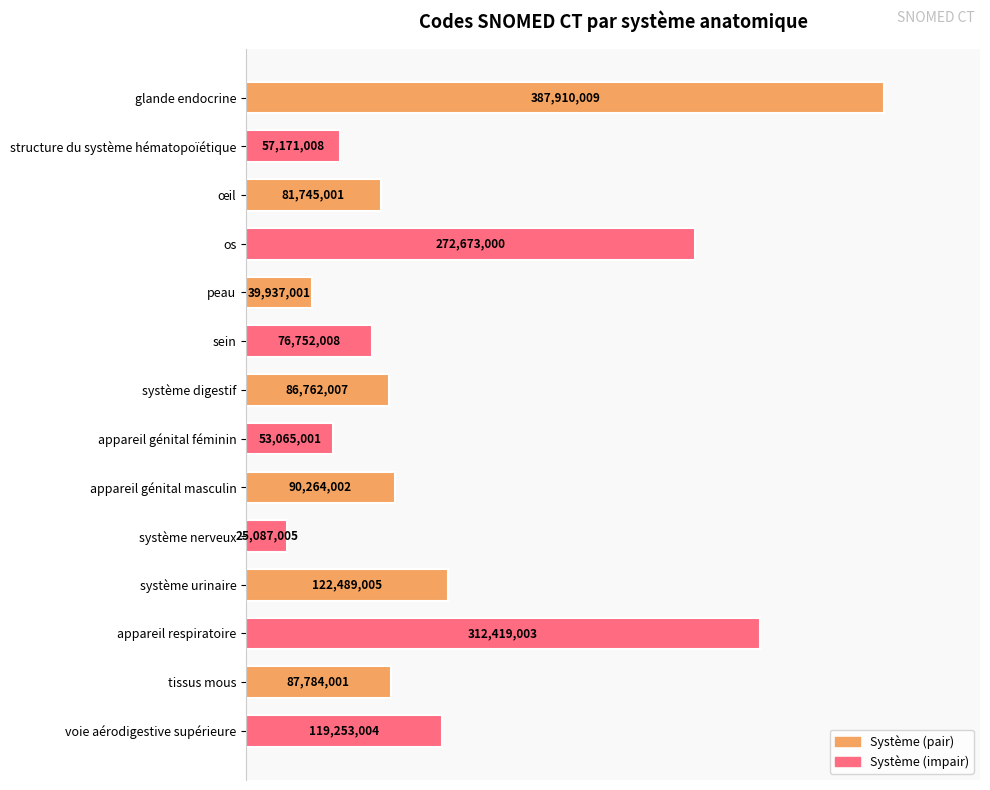

Are the bars horizontal?

Yes